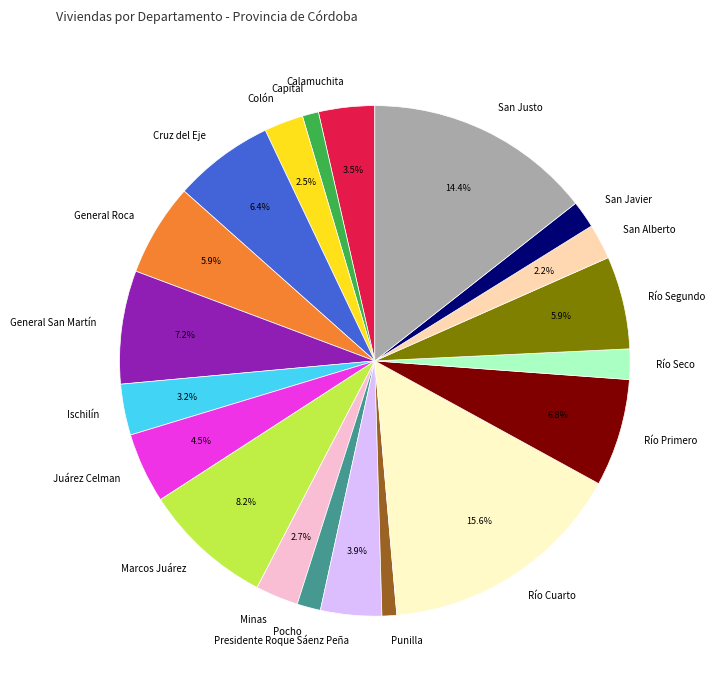

Is Calamuchita the majority of the pie?

No